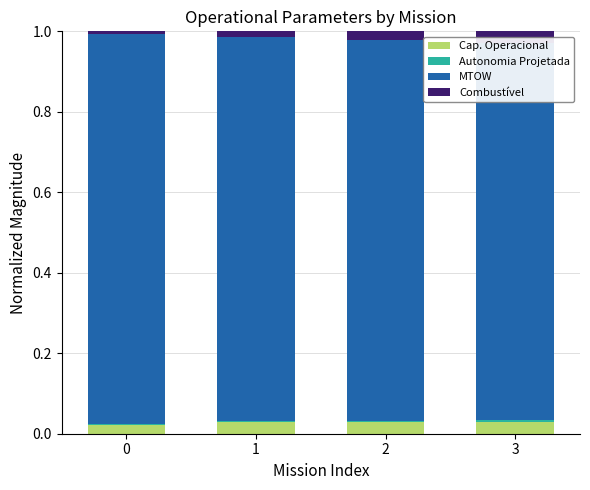

List the series in order of their peak value, highest first.

MTOW [kg], Capacidade operacional [ha/h], Combustível [kg], Autonomia Projetada [h]